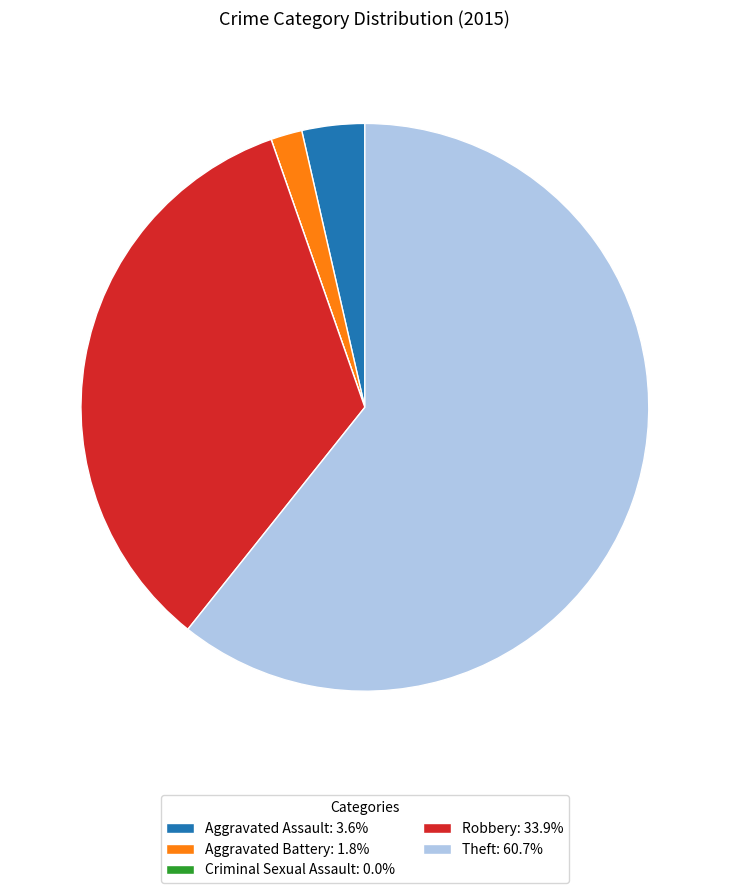

What is the ratio of the value at Robbery: 33.9% to the value at Theft: 60.7%?

0.6